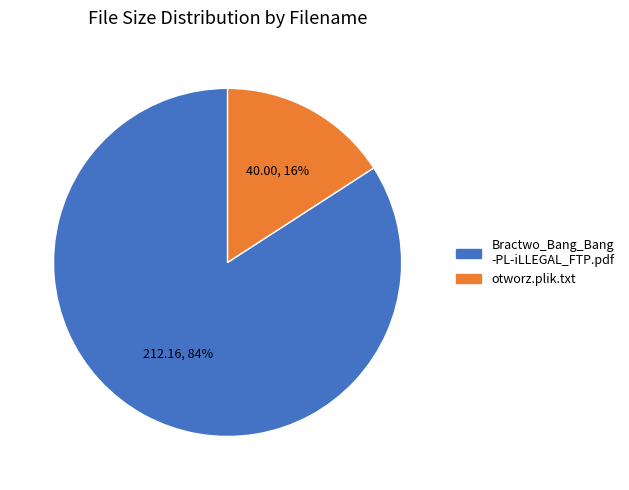

Does any single category account for the majority?

Yes